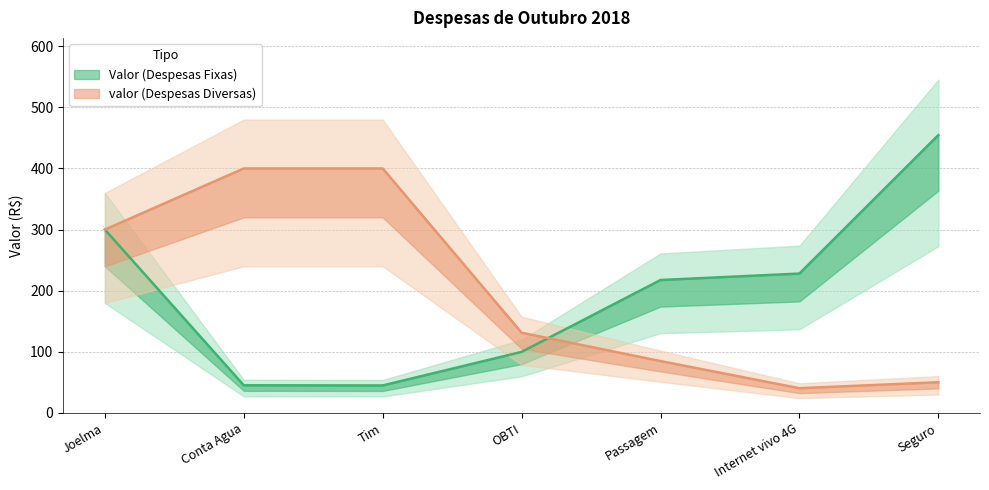

What is the difference between the second highest and minimum values in the Valor series?

255.0